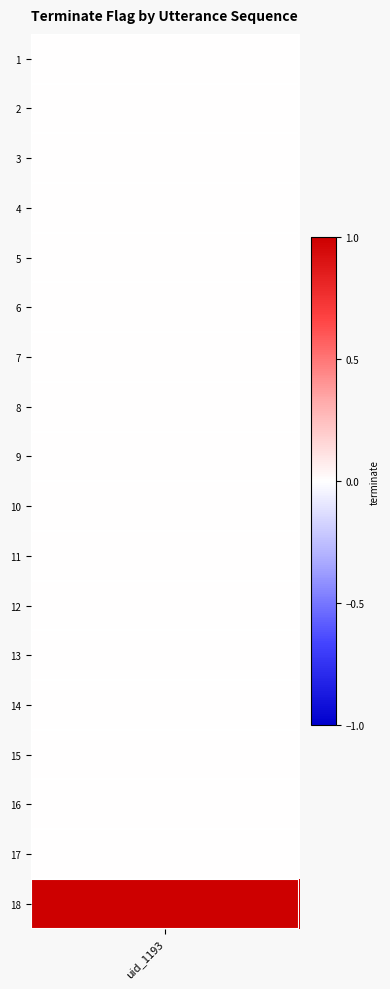

The chart shows a value of 1 at 1. True or false?

False